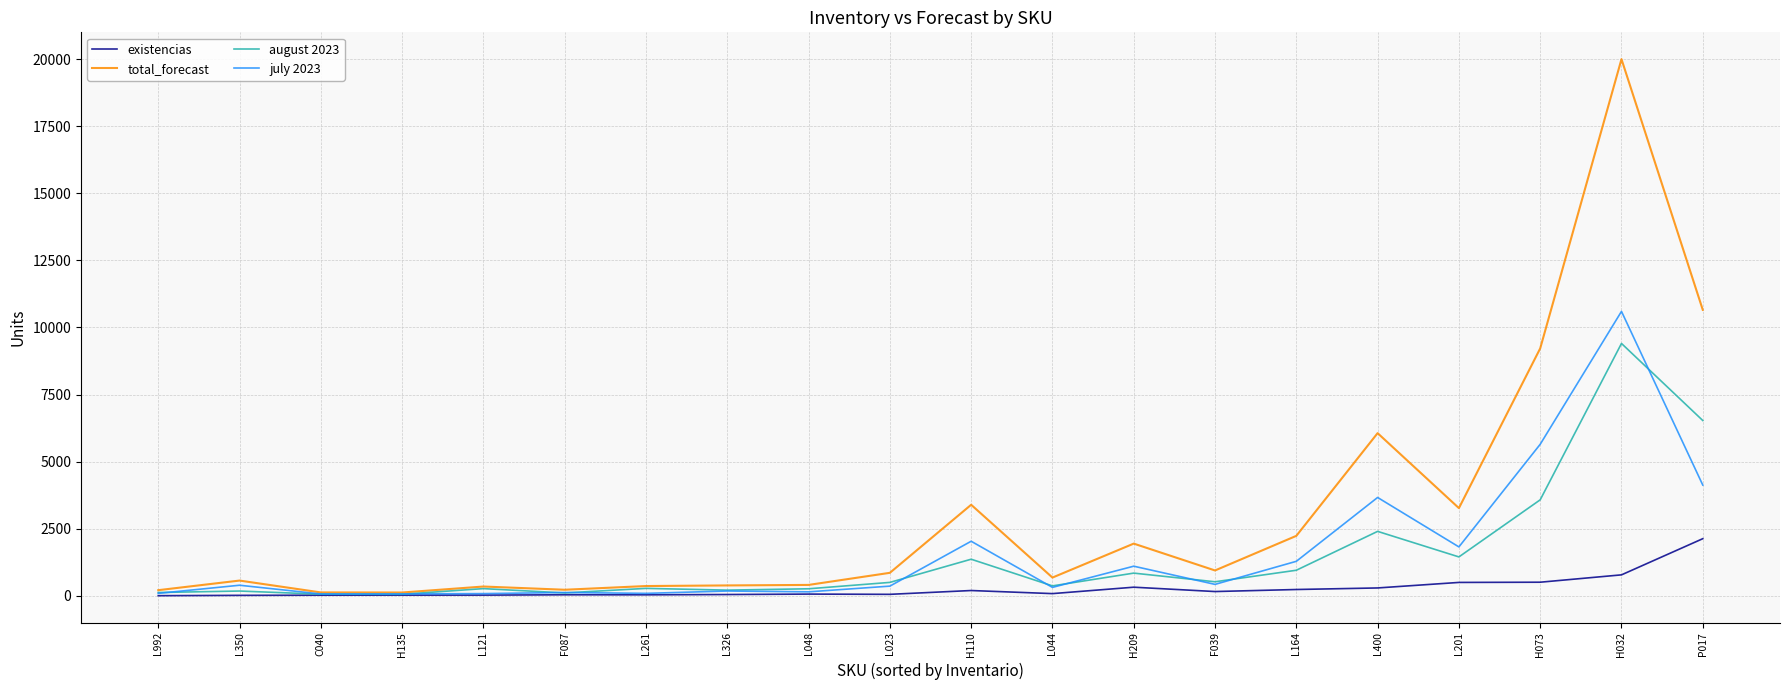

The value of total_forecast at L350 is 564. True or false?

True